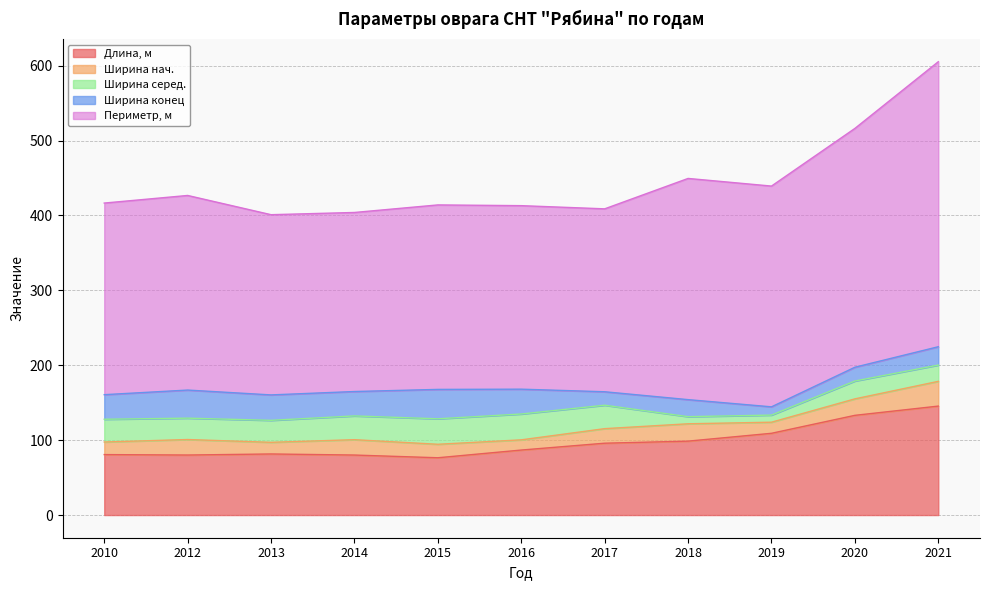

At how many categories does at least one series exceed 24?

11